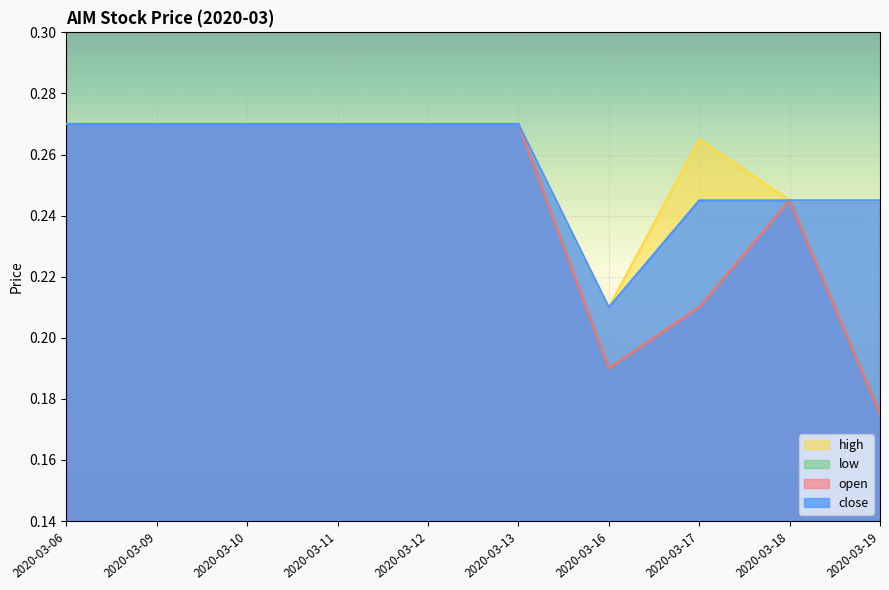

Where is high nearest to the value 0?

2020-03-16